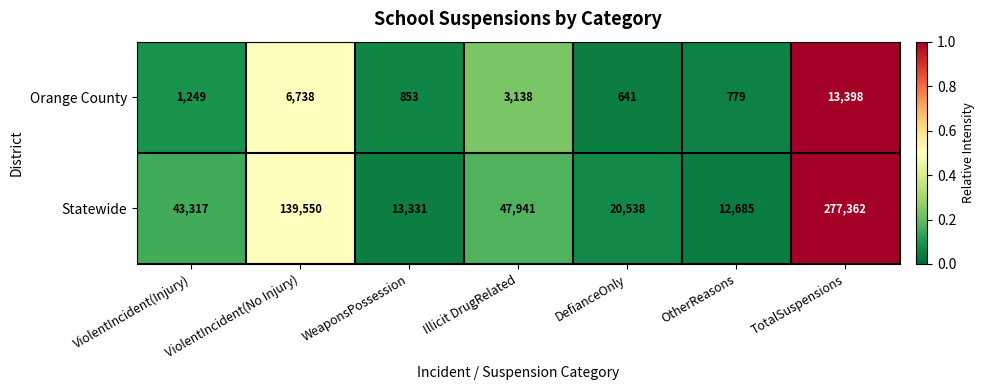

What is the maximum value shown in the chart?

277362